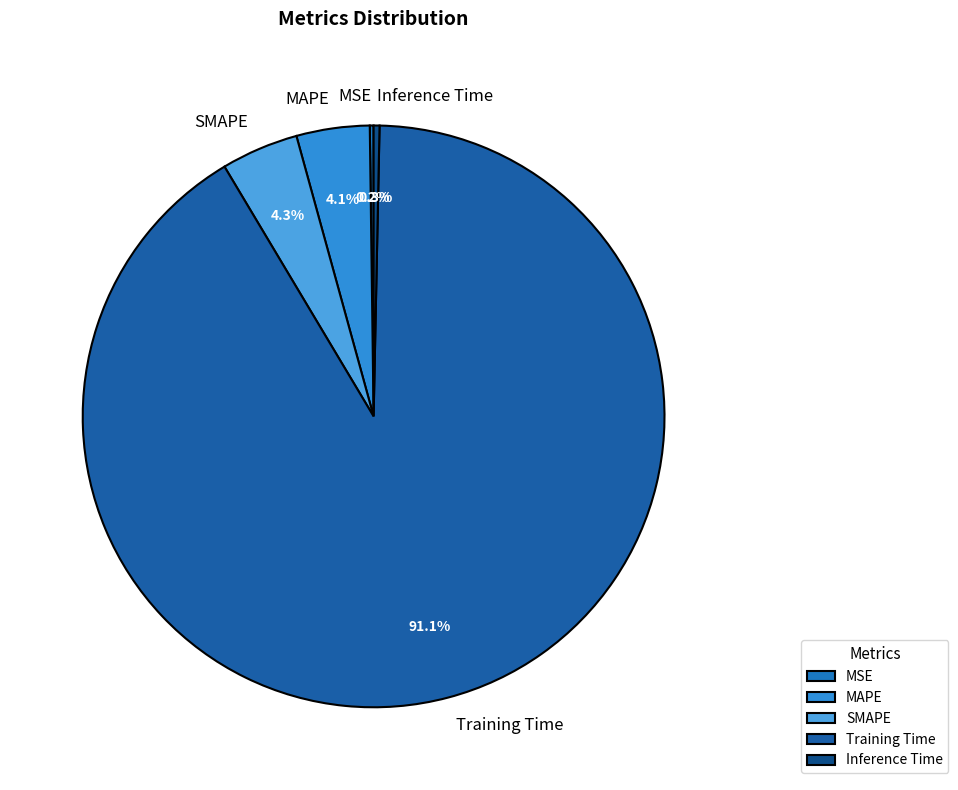

Which category has the biggest portion of the pie?

Training Time